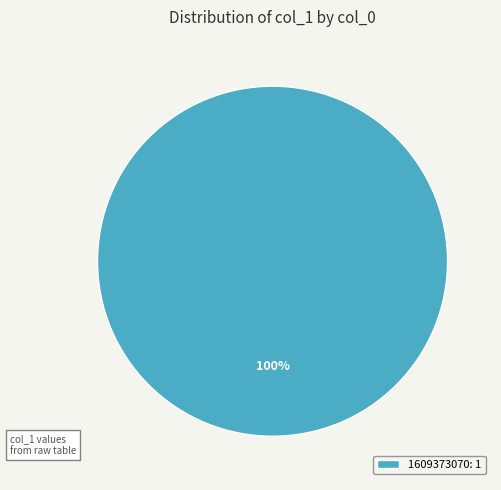

Rank the categories by value from lowest to highest.

1609373070: 1